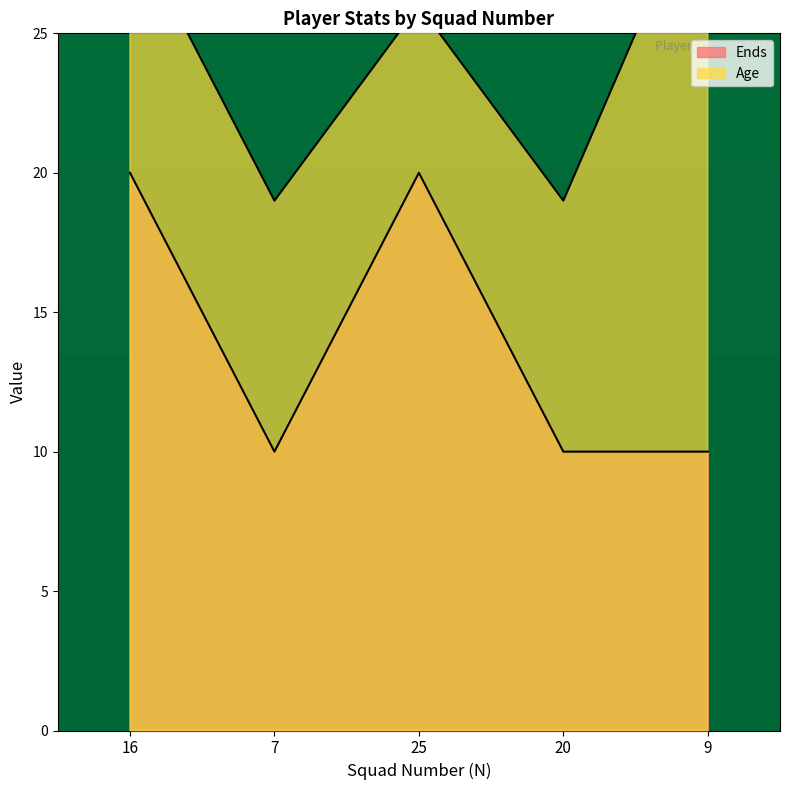

What is the difference between the Age values at 7 and 25?

7